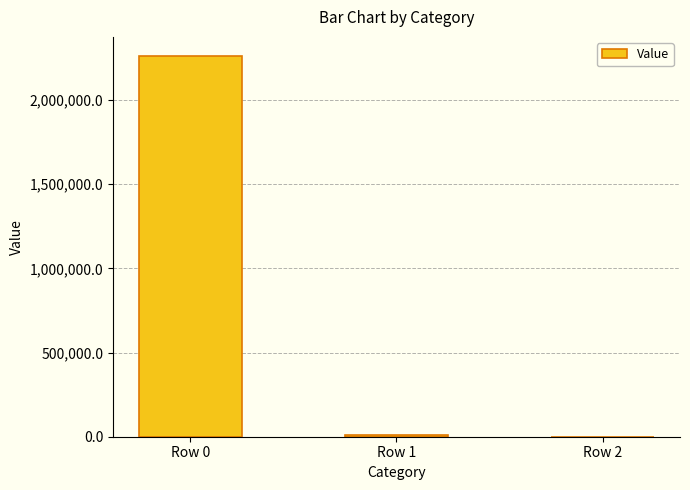

What is the greatest value displayed?

2261534.6